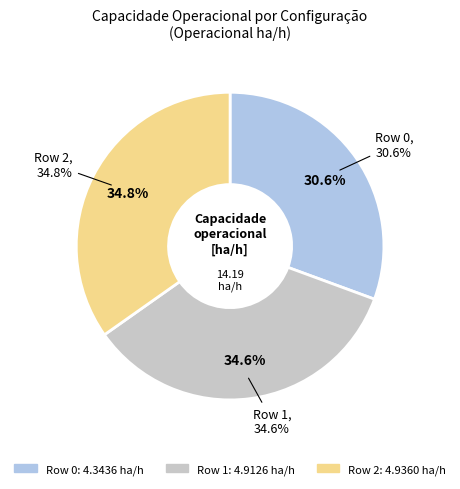

Approximately how many times larger is the value at Row 2 compared to Row 1?

1.0